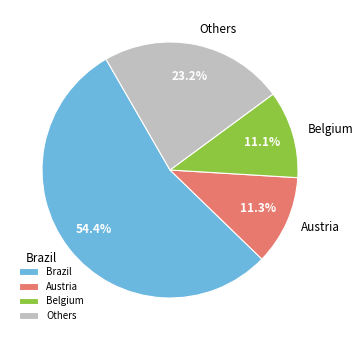

Which has a higher value, Others or Brazil?

Brazil